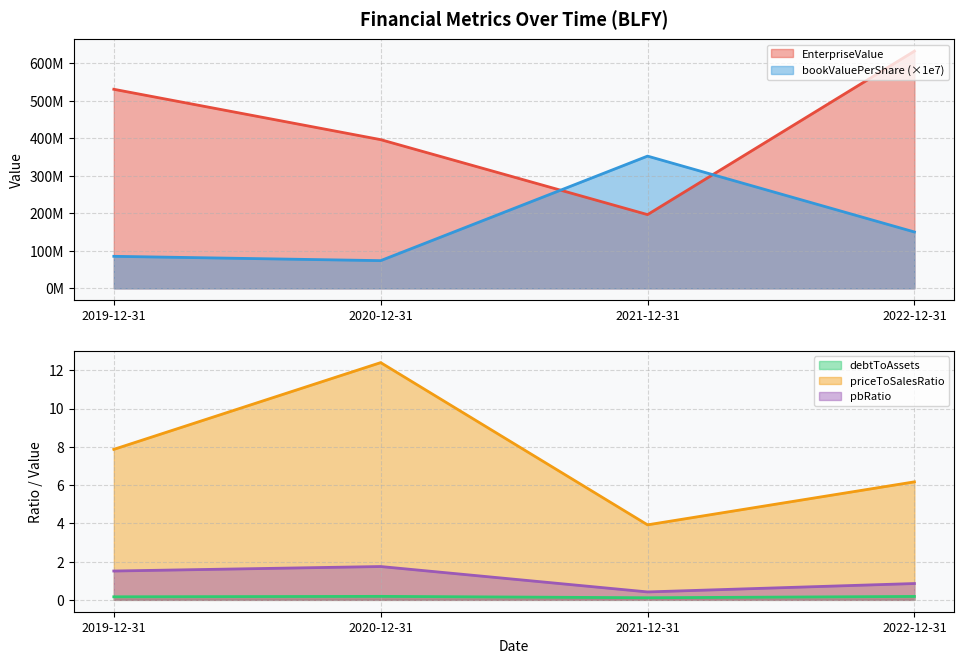

Rank the series at 2020-12-31 from highest to lowest value.

EnterpriseValue, bookValuePerShare, priceToSalesRatio, pbRatio, debtToAssets